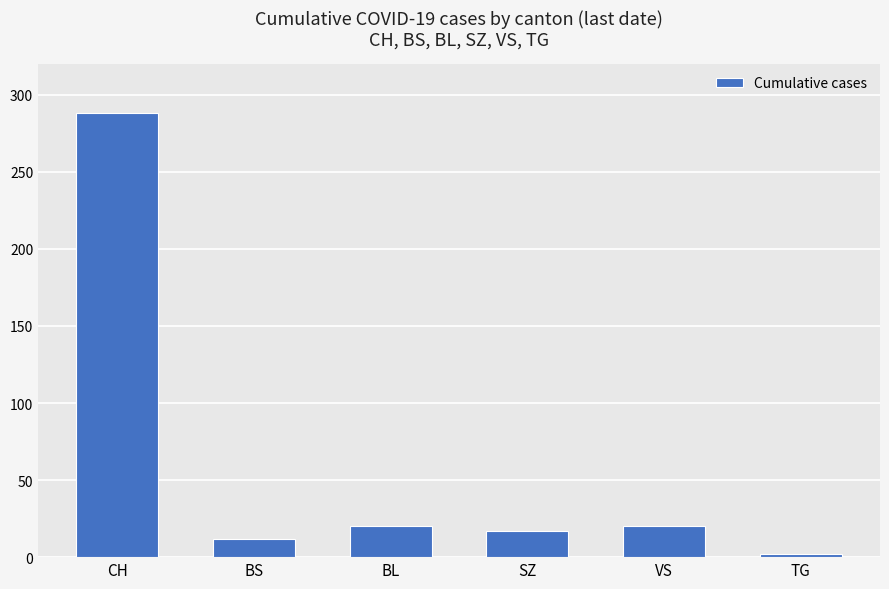

Reading left to right, list all the values displayed in this chart.

CH=288	BS=12	BL=20	SZ=17	VS=20	TG=2